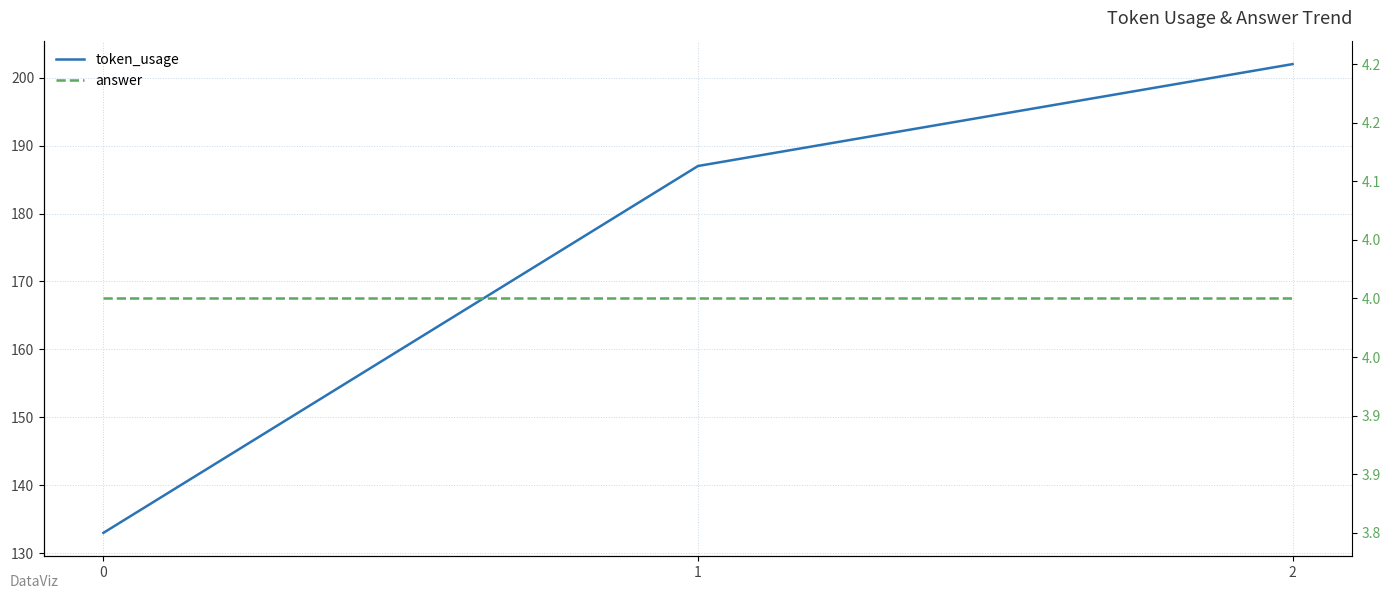

Rank the series by their maximum value, from lowest to highest.

answer, token_usage